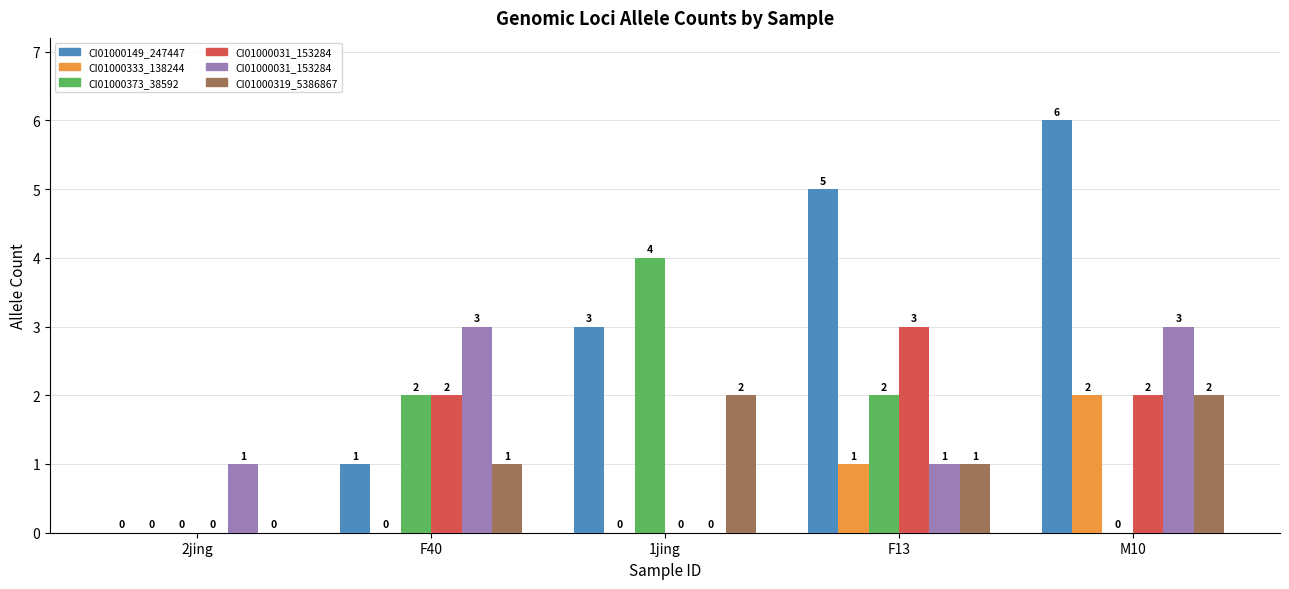

At which category is the sum across all series the highest?

M10